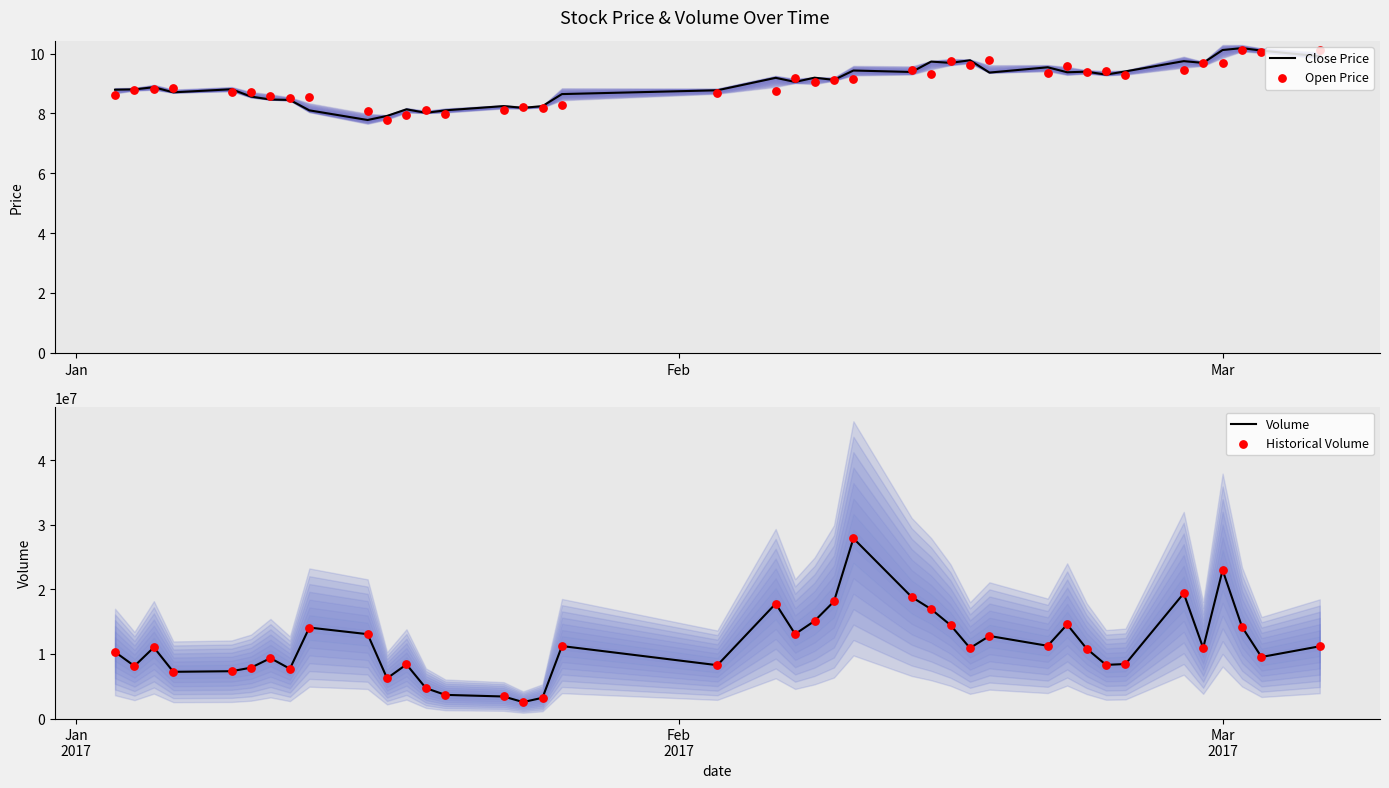

Which series has the largest total across all categories?

Volume